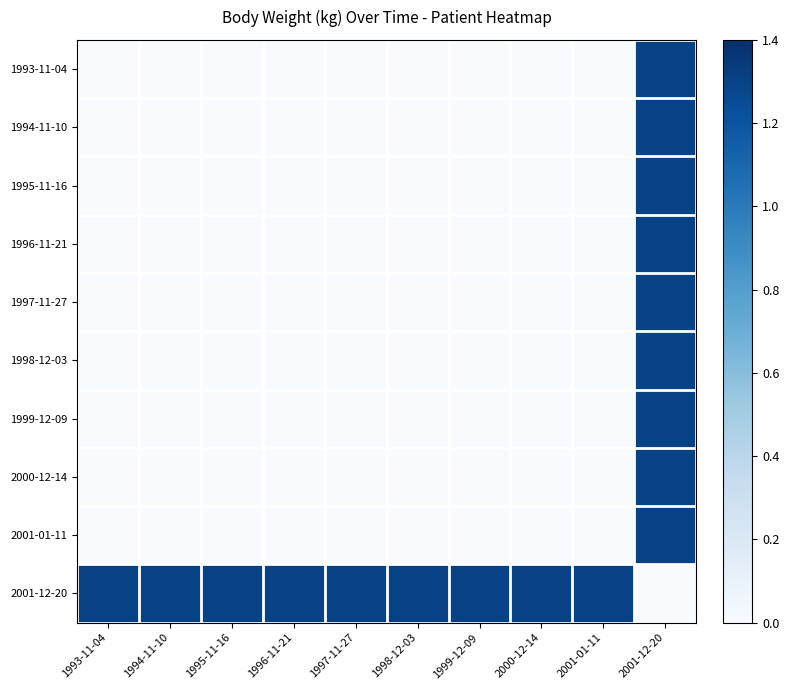

What is the maximum value shown in the chart?

1.3